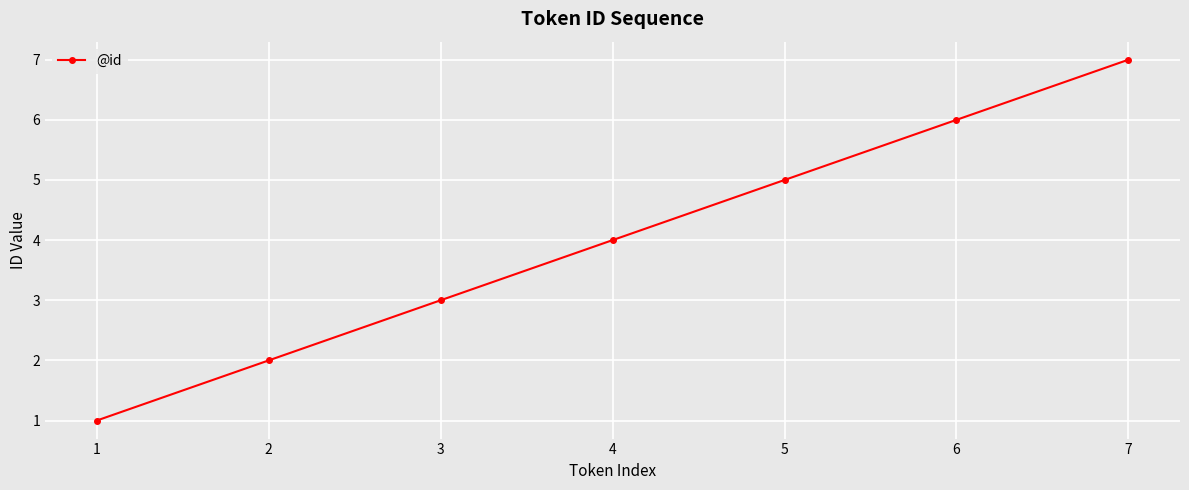

What is the change in value from 1 to 3?

+2